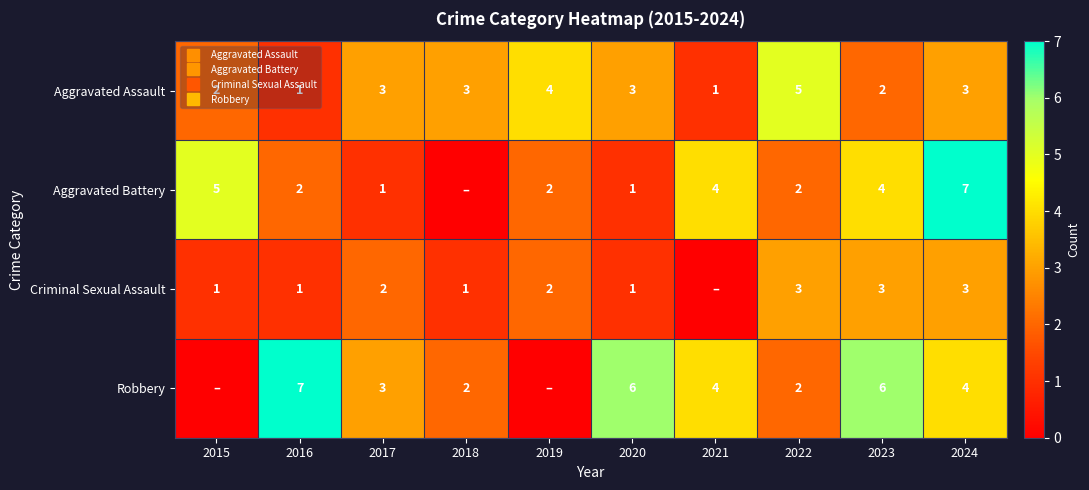

At which label does Aggravated Assault first exceed 3?

2019